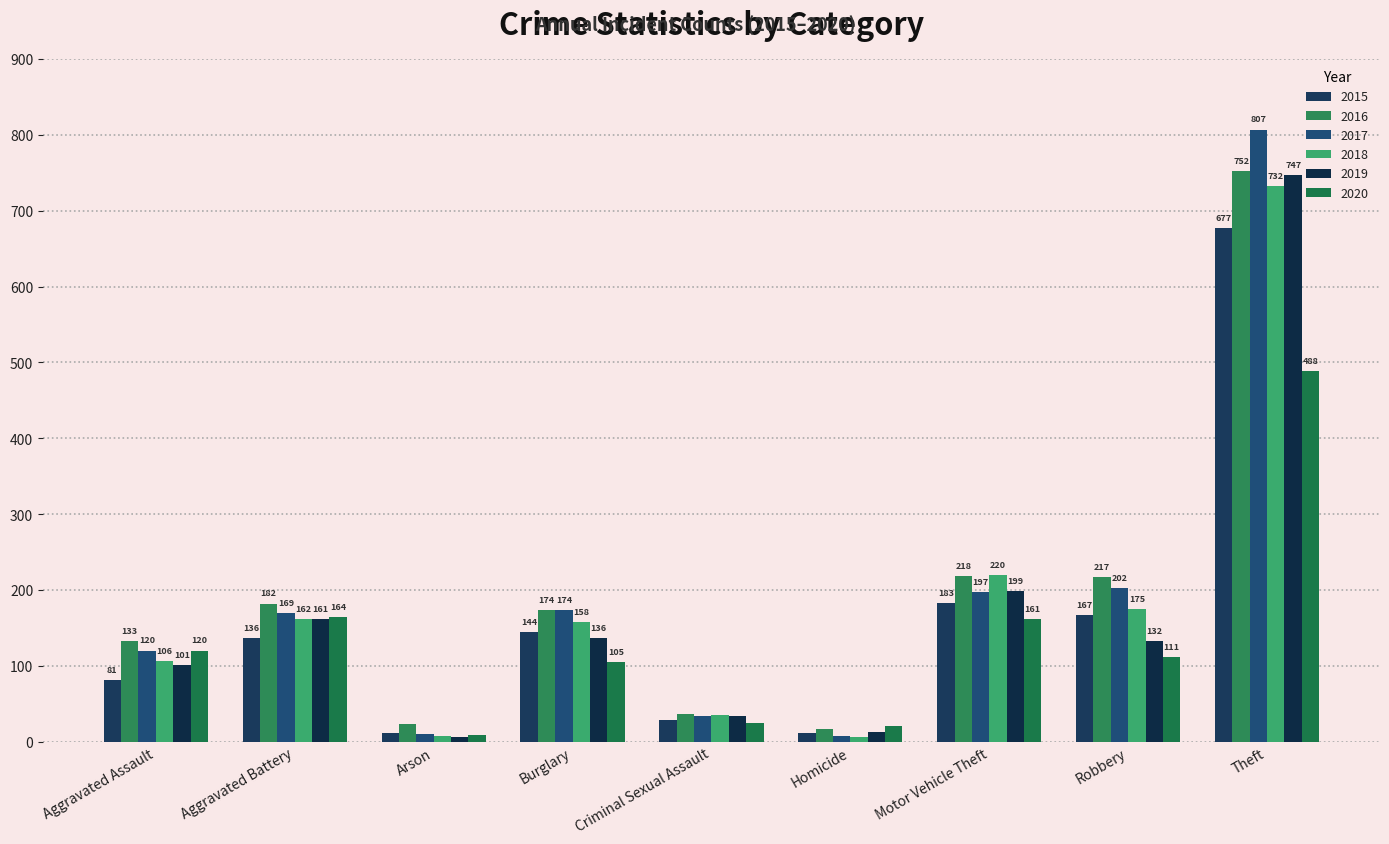

What is the total value across all series at Robbery?

1004